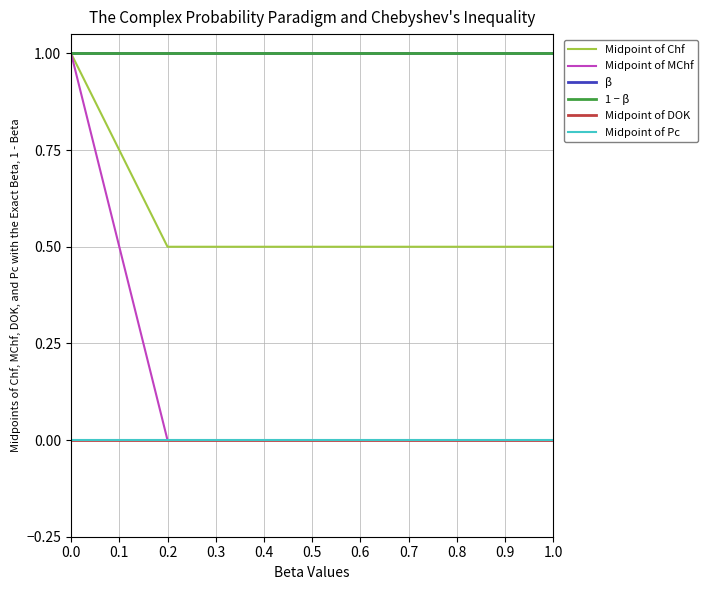

Does the chart have visible grid lines?

Yes